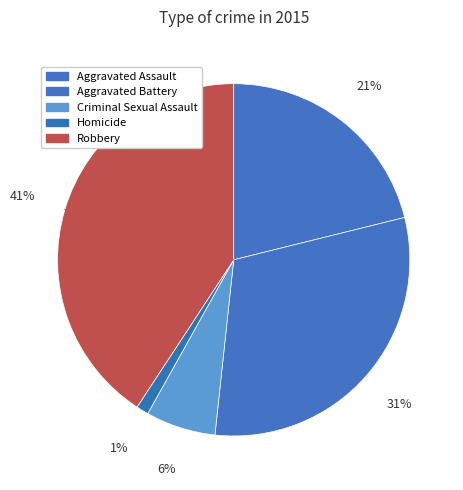

Is Homicide the majority of the pie?

No